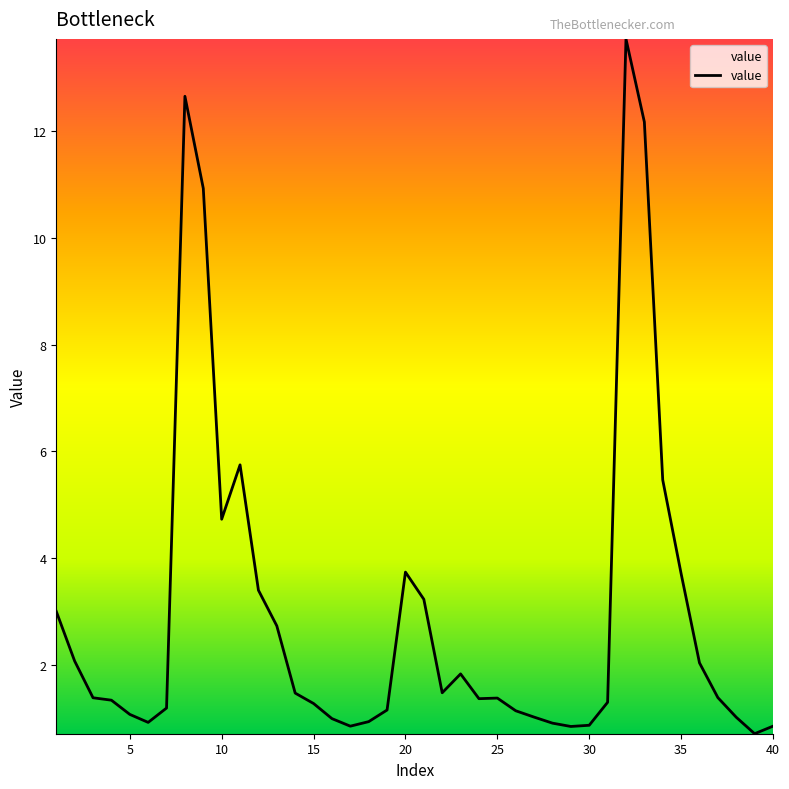

What is the maximum value shown in the chart?

13.7